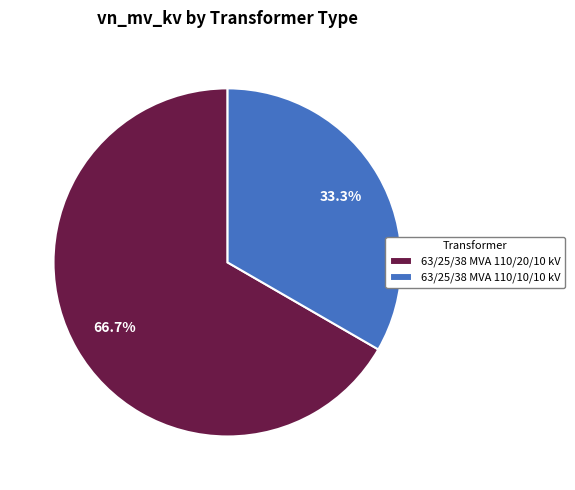

The 63/25/38 MVA 110/10/10 kV slice represents 33% of the pie. True or false?

True